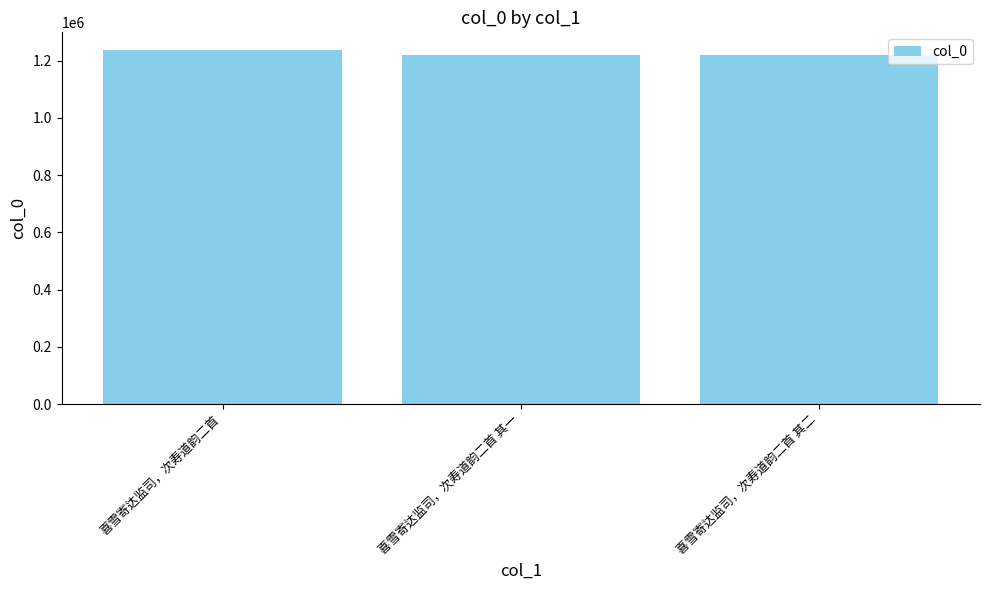

What is the minimum value shown in the chart?

1219357